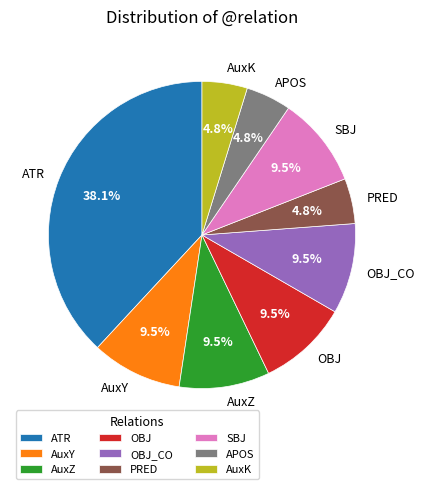

What percentage is NOT represented by ATR?

61.9%